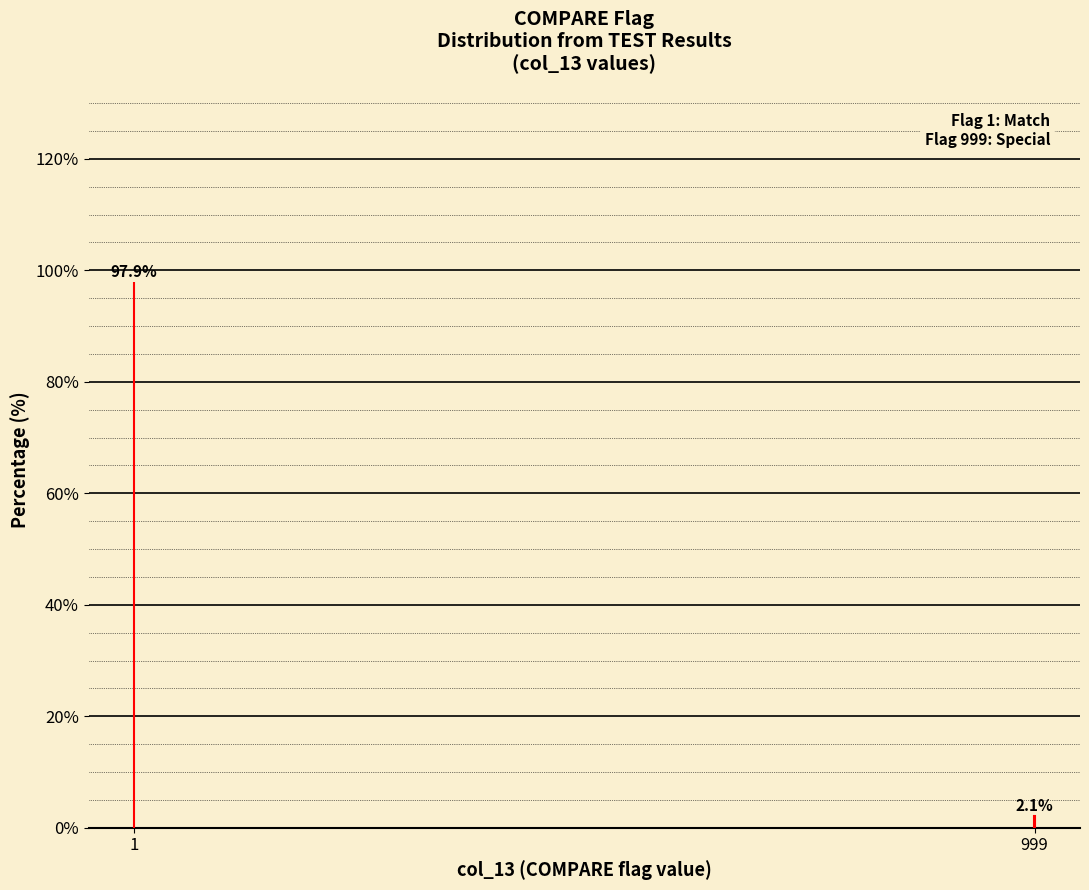

Reading left to right, list all the values displayed in this chart.

97.9	2.1